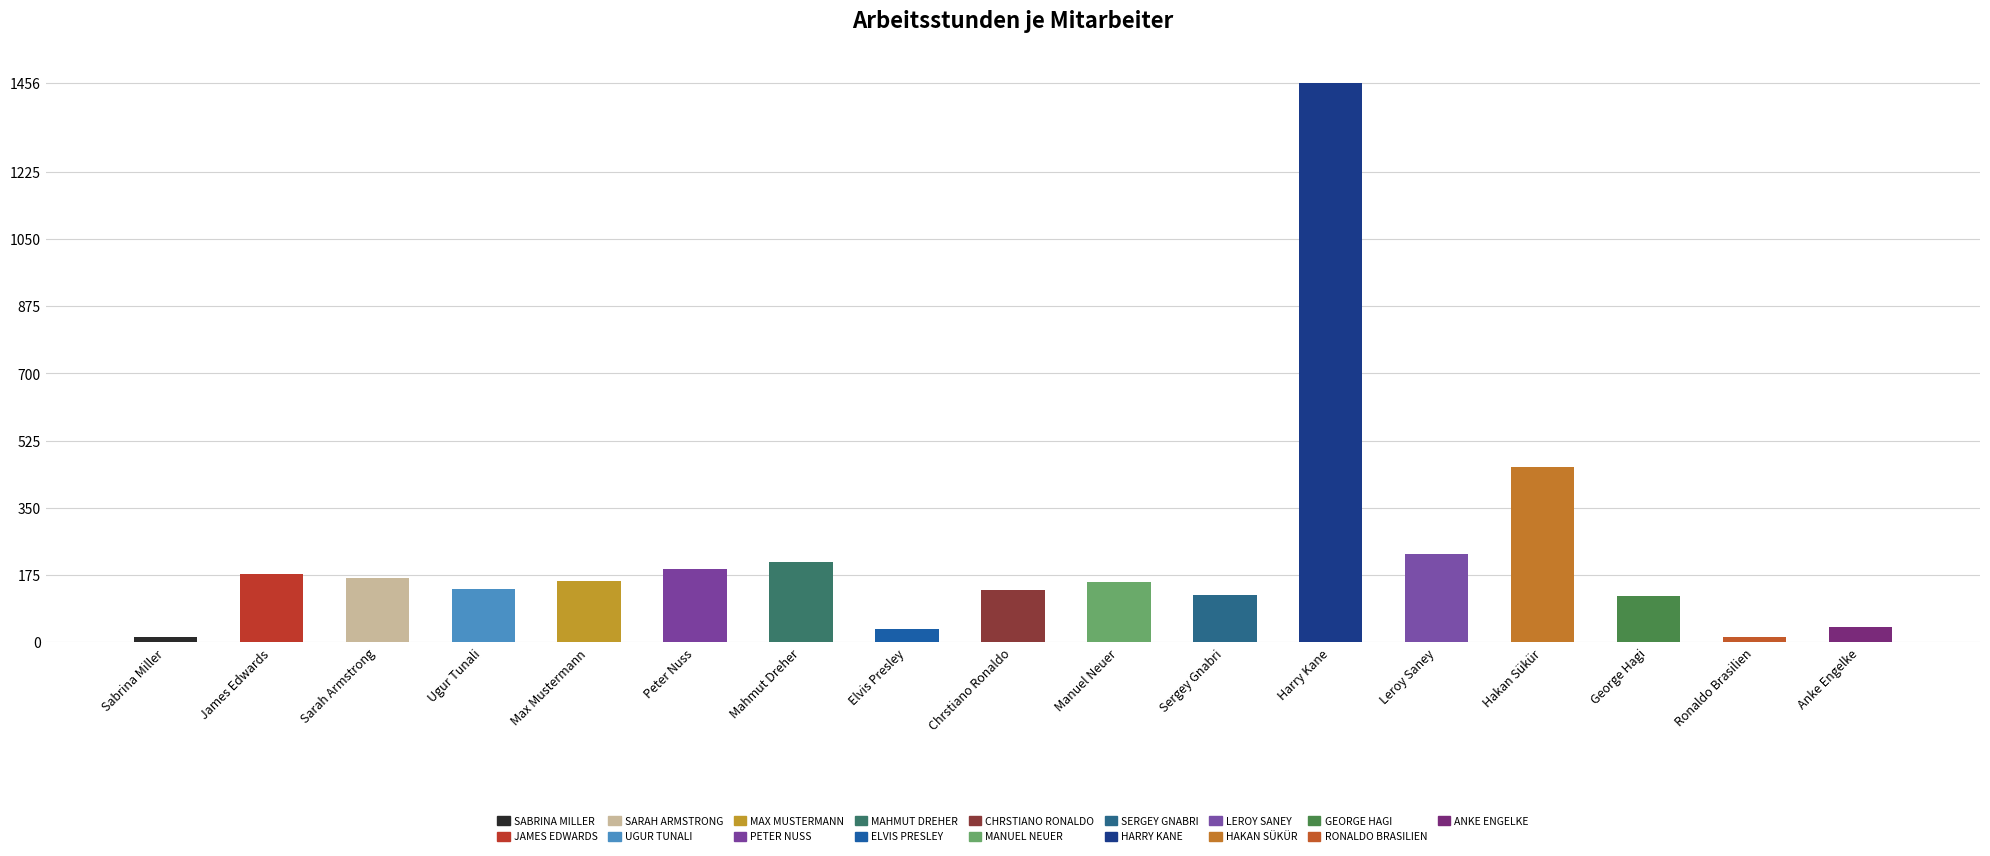

The value at Ronaldo Brasilien is 15.0. True or false?

True